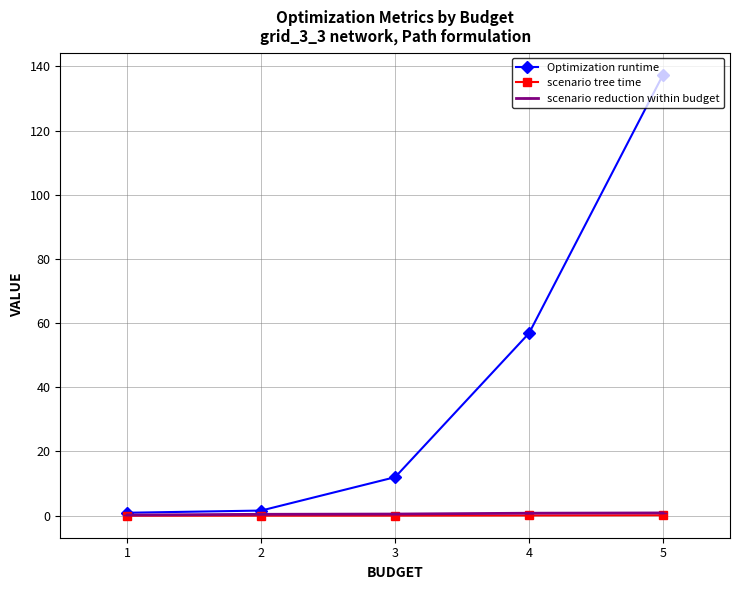

Is it true that Optimization runtime equals 58.3 at 5?

False